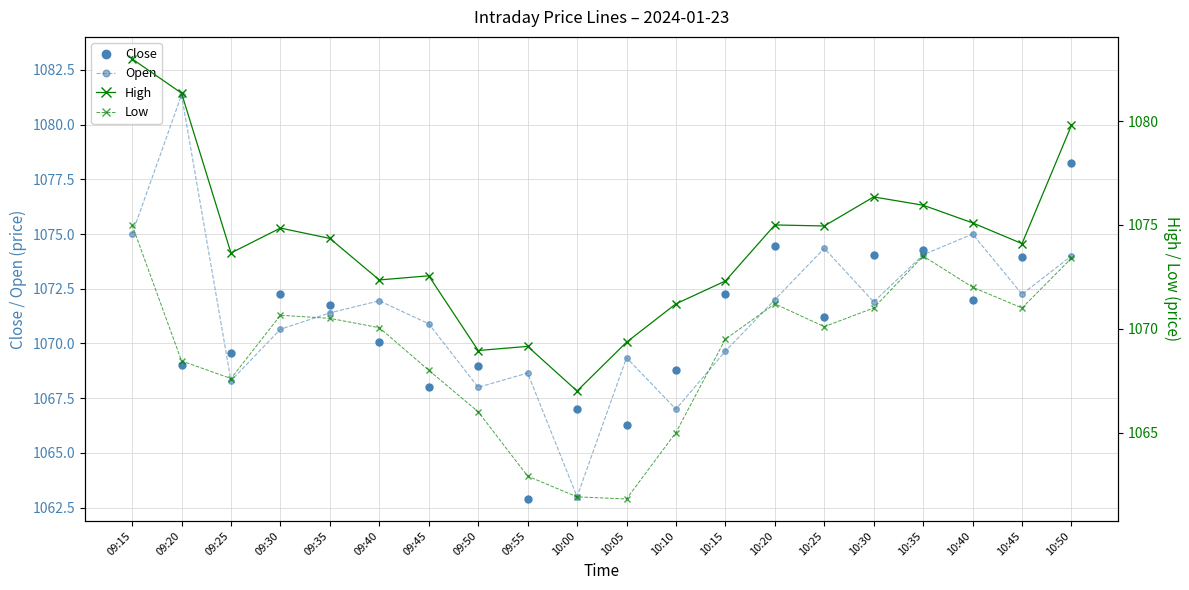

What is the highest value of the Open series?

1081.3